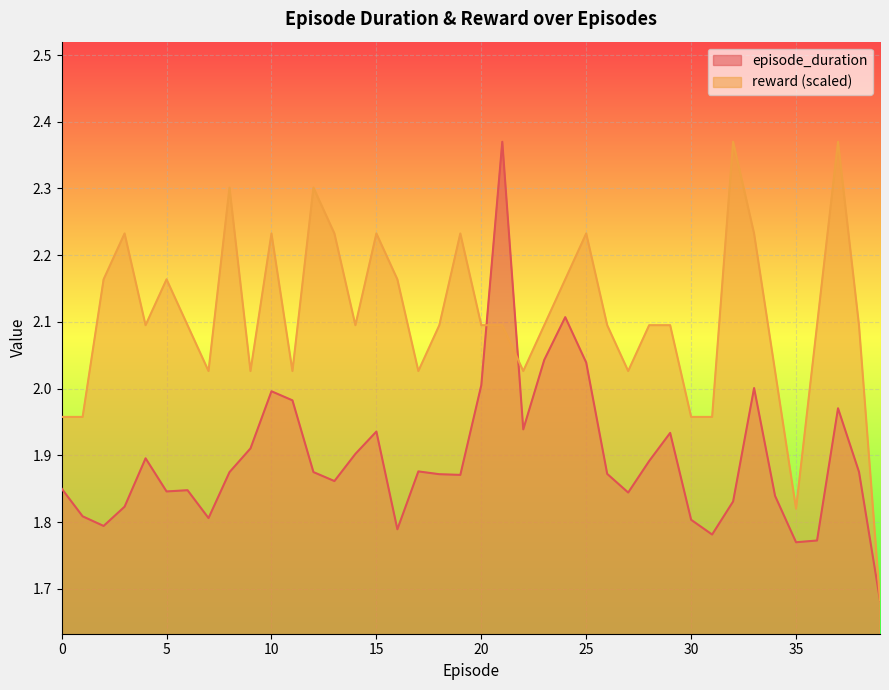

Which series has the widest spread of values?

episode_duration